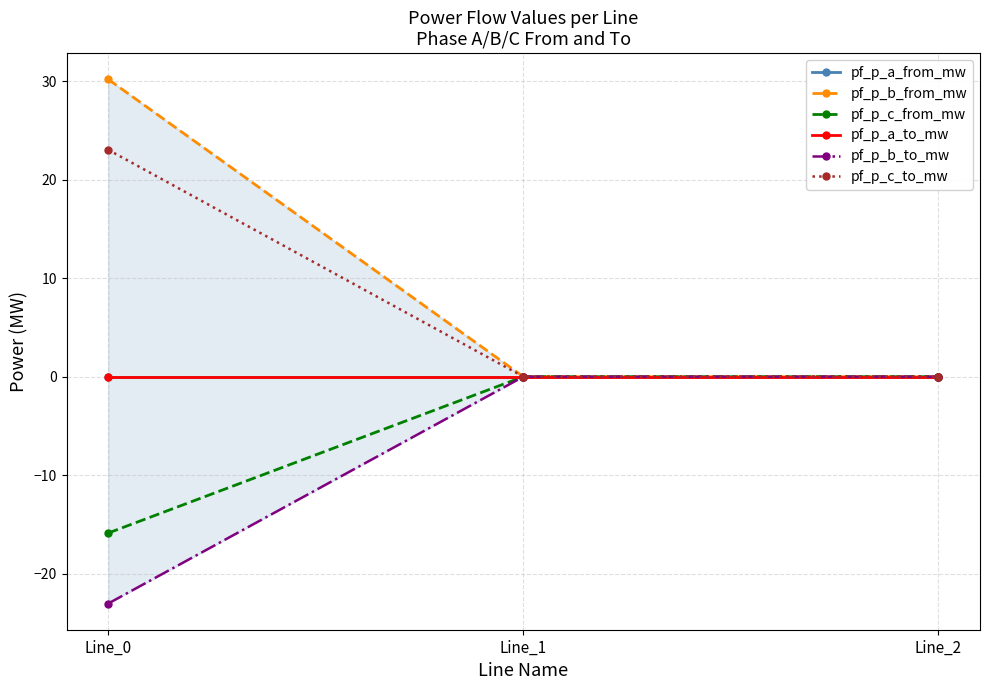

What is the smallest value displayed?

-23.0